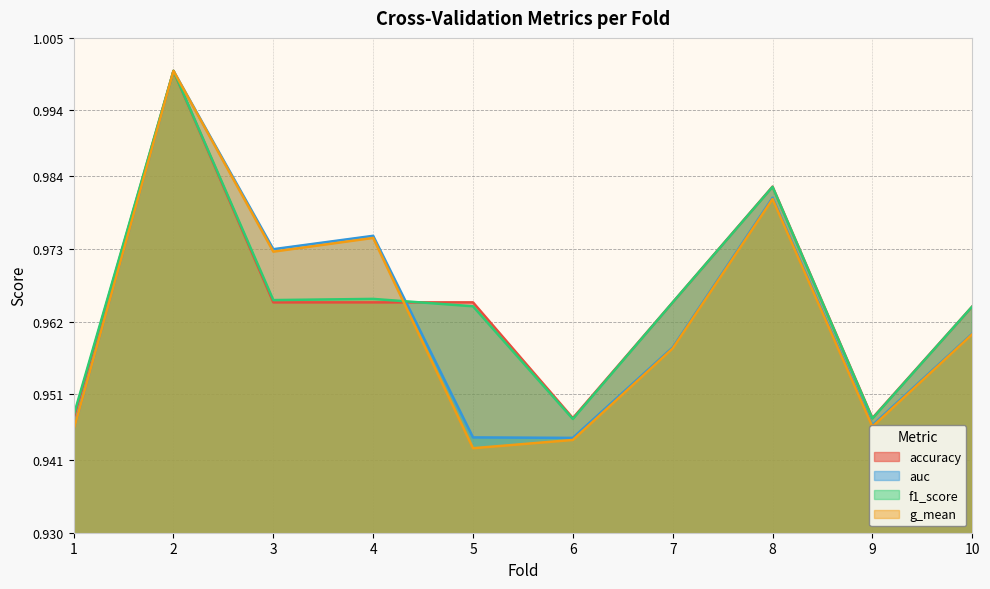

Where is g_mean nearest to the value 0?

5